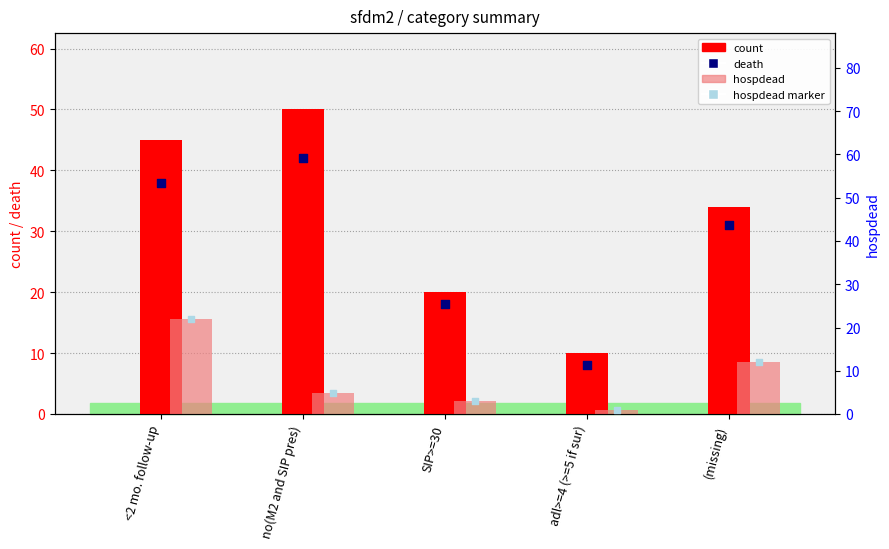

At how many categories does at least one series exceed 23?

3